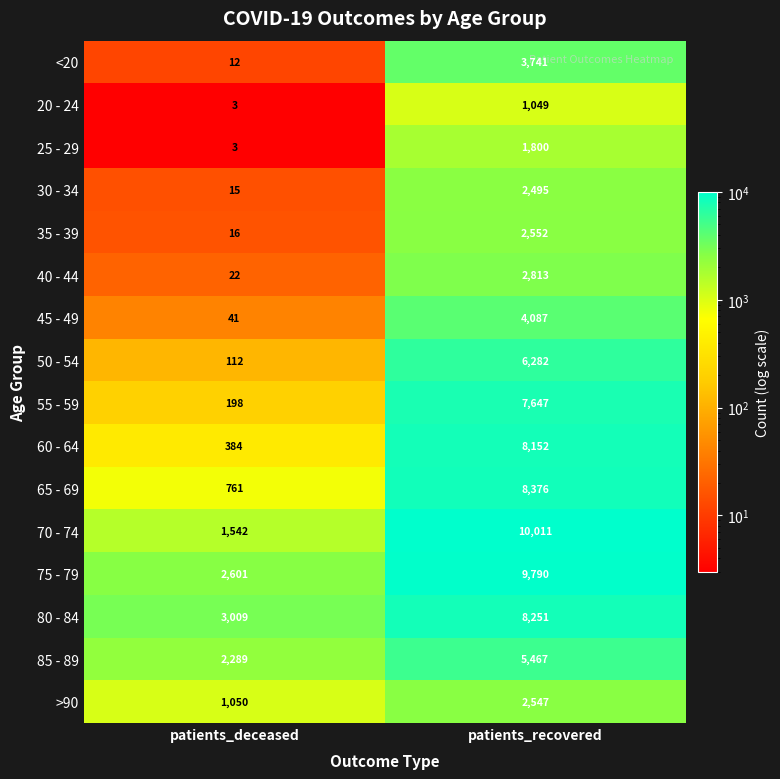

How many distinct data groups are displayed?

16